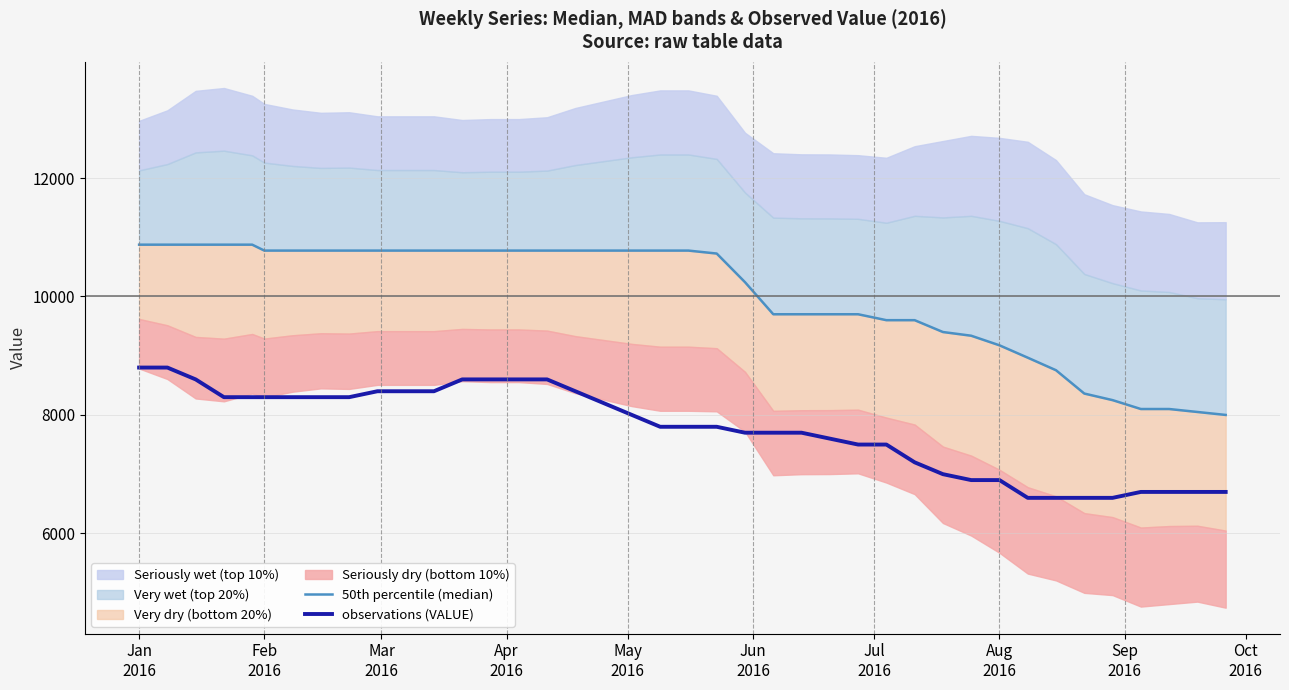

What is the maximum value for observations (VALUE)?

8800